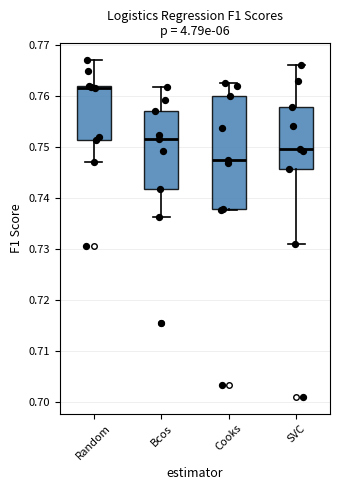

Where is the lower edge of the box for Random on the y-axis? The values are not printed on the chart, so give them approximately, as read against the axis.

0.751